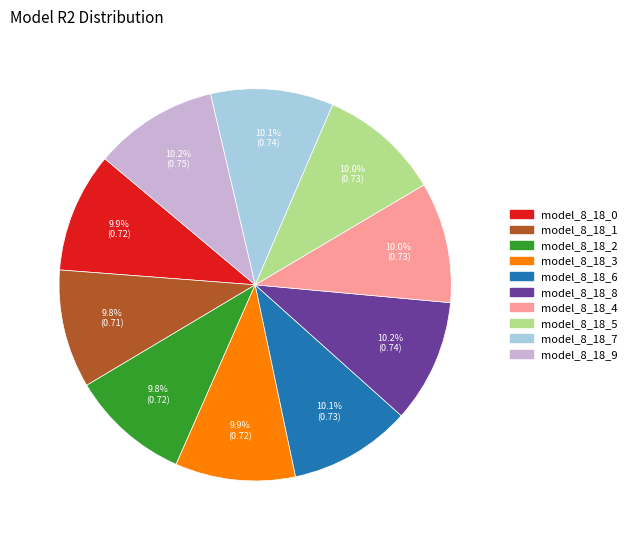

Does model_8_18_4 account for over 50% of the chart?

No